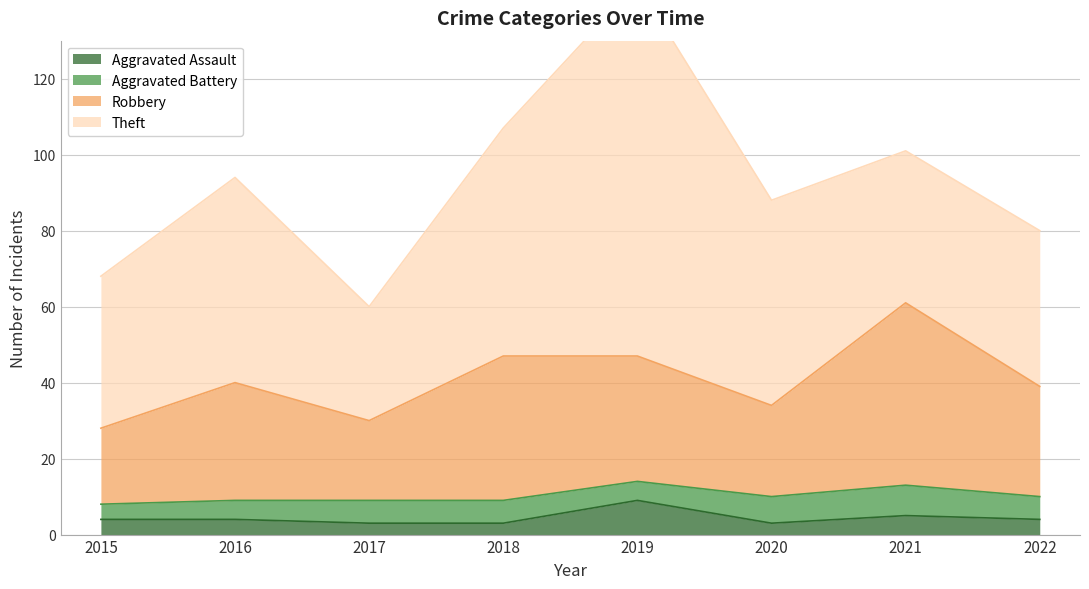

Where does the Aggravated Assault series first go above 4?

2019